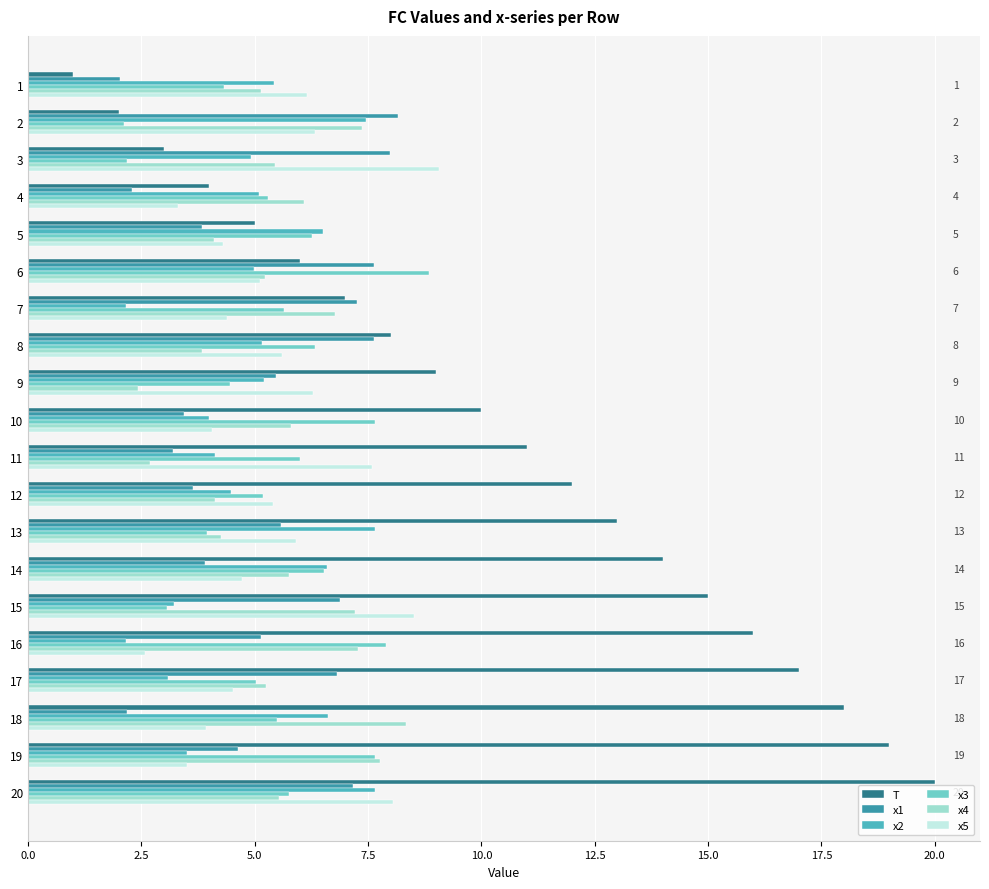

True or false: x5 has a value of 4.3 at 20.

False